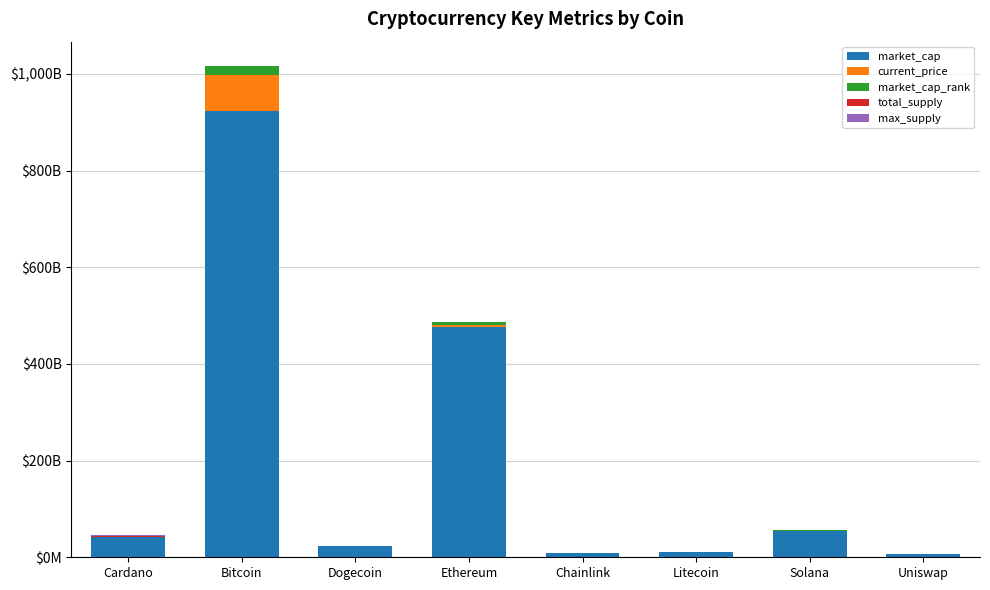

What is the sum of the current_price values at Uniswap and Solana?

16277485.8